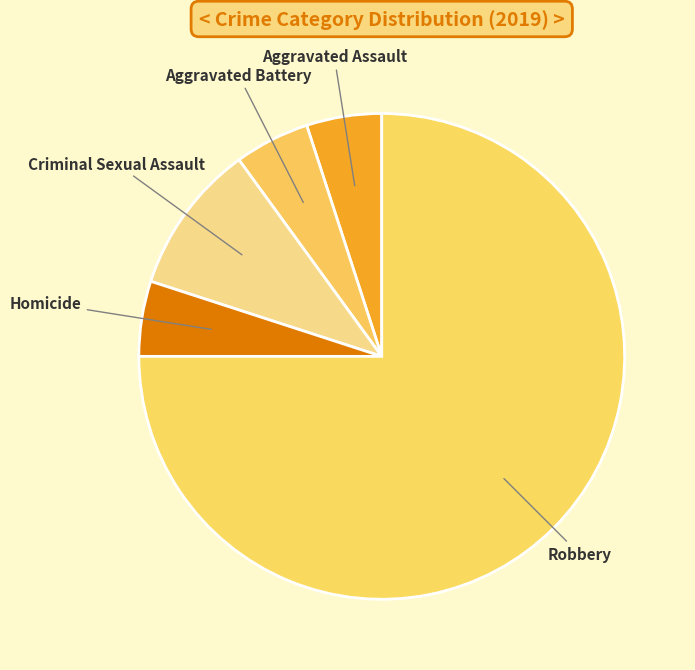

How many slices are in this pie chart?

5